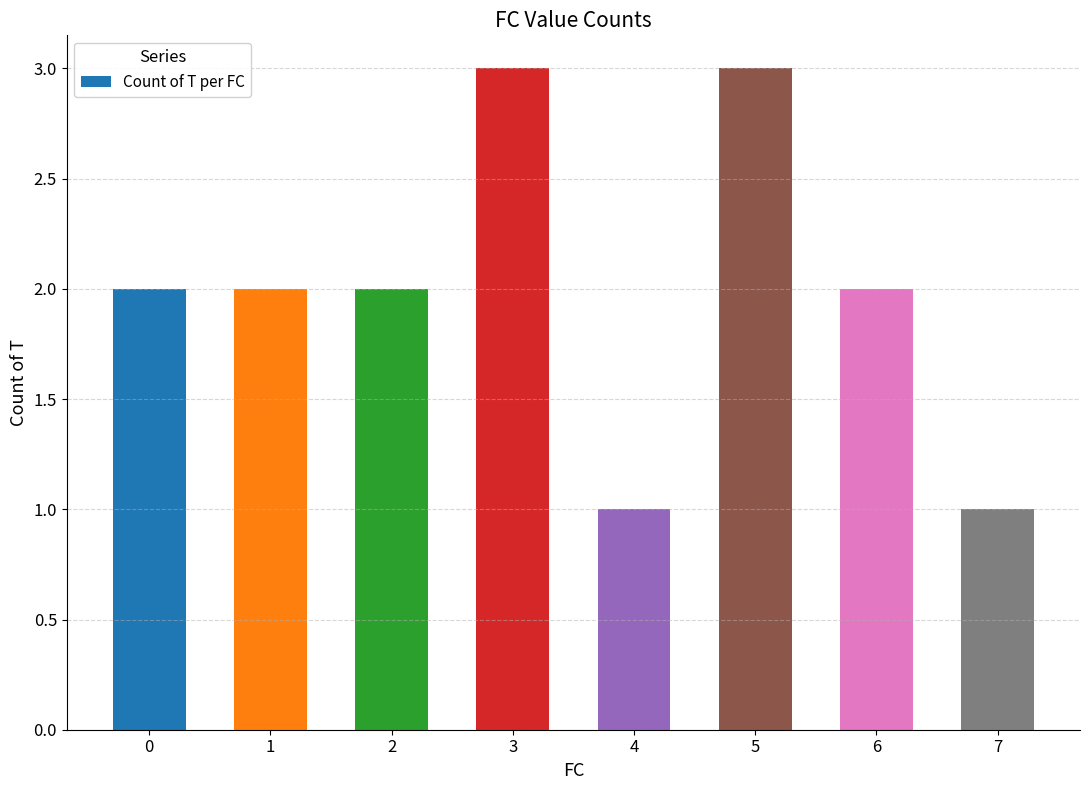

What is the sum of all values?

16